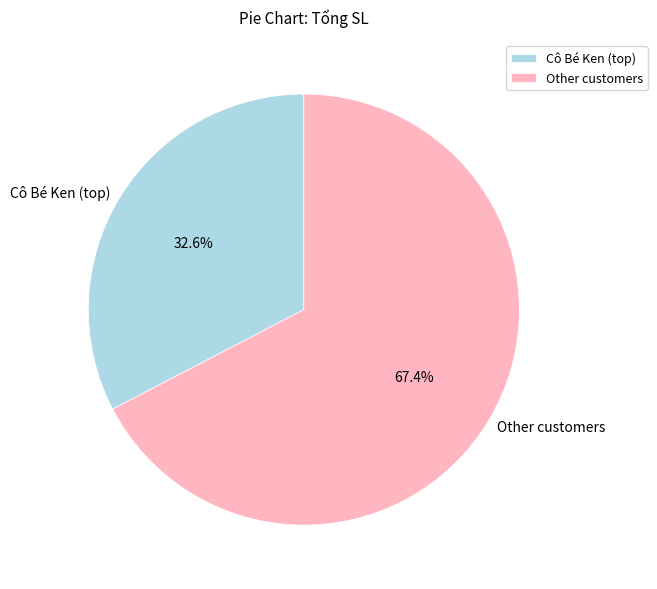

To the nearest percent, what is the difference between the largest and smallest slice percentages?

35%